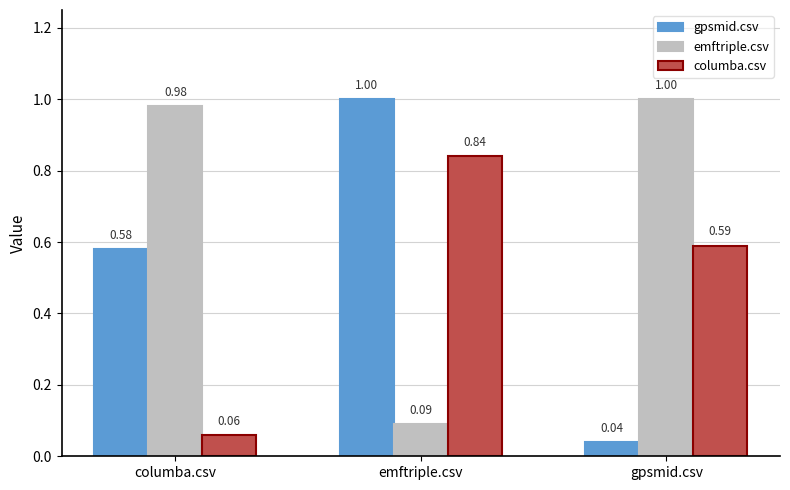

Which series has the largest range (max minus min)?

gpsmid.csv